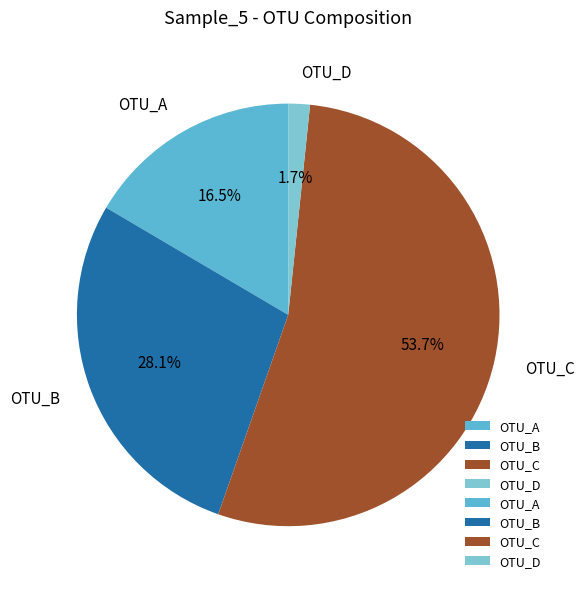

Combined, what portion of the pie is OTU_B and OTU_D?

29.8%